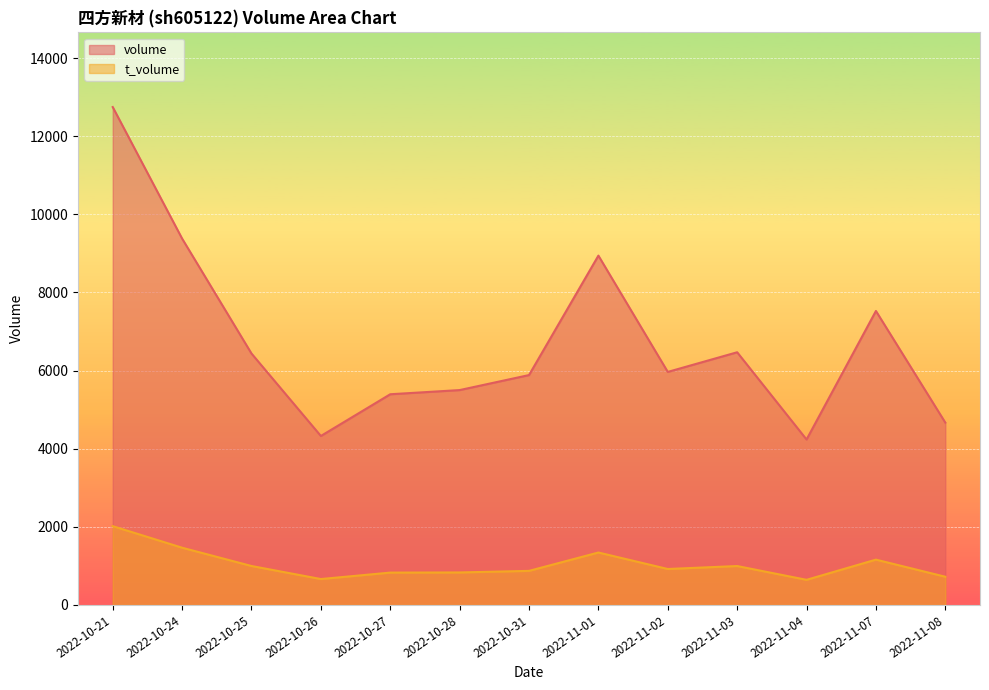

At how many categories does at least one series exceed 1756?

13